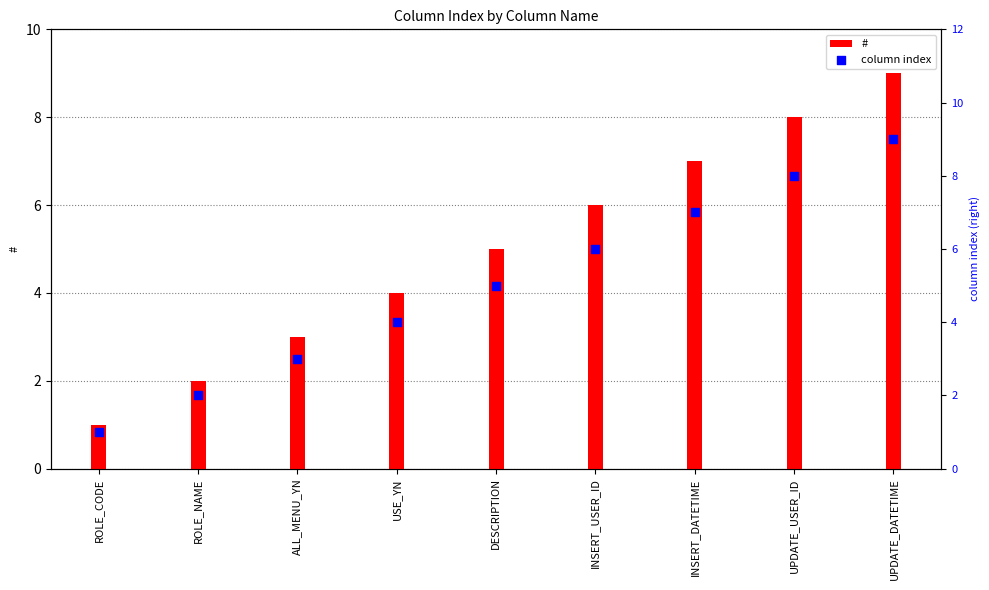

What is the total value across all series at ROLE_NAME?

4